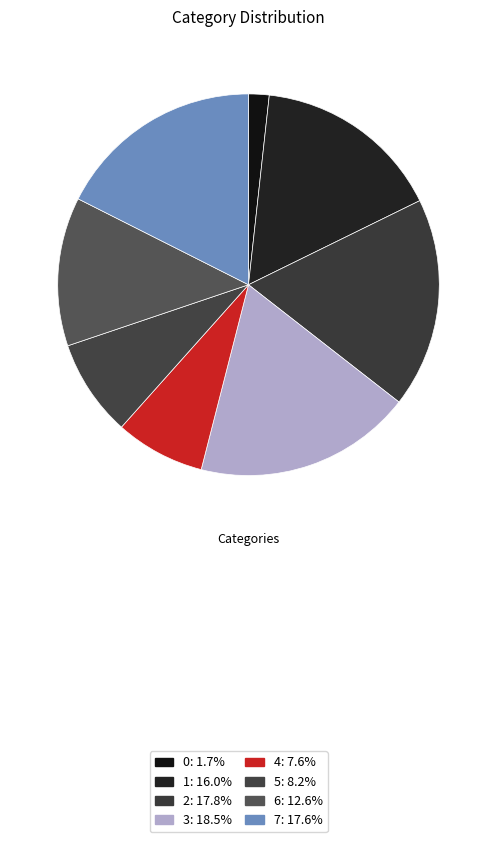

True or false: 6 accounts for 13% of the total.

True